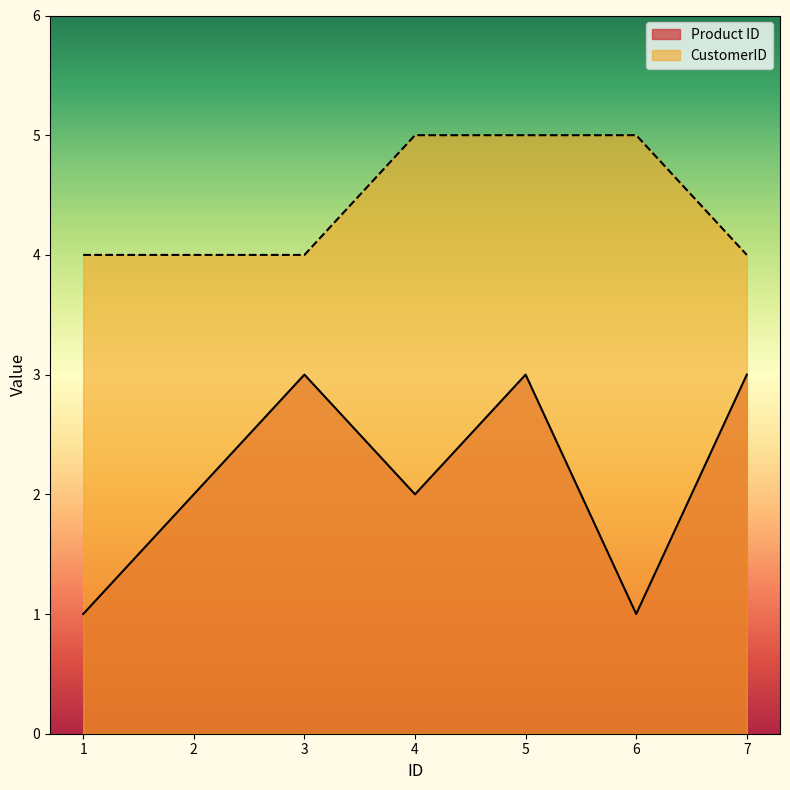

True or false: CustomerID and Product ID cross at least once.

False